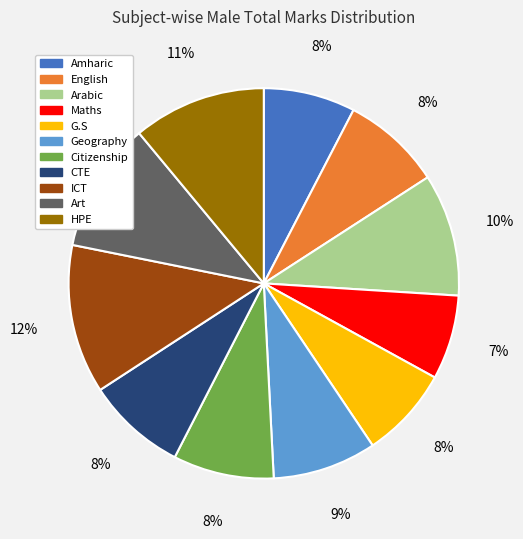

Does any single category account for the majority?

No